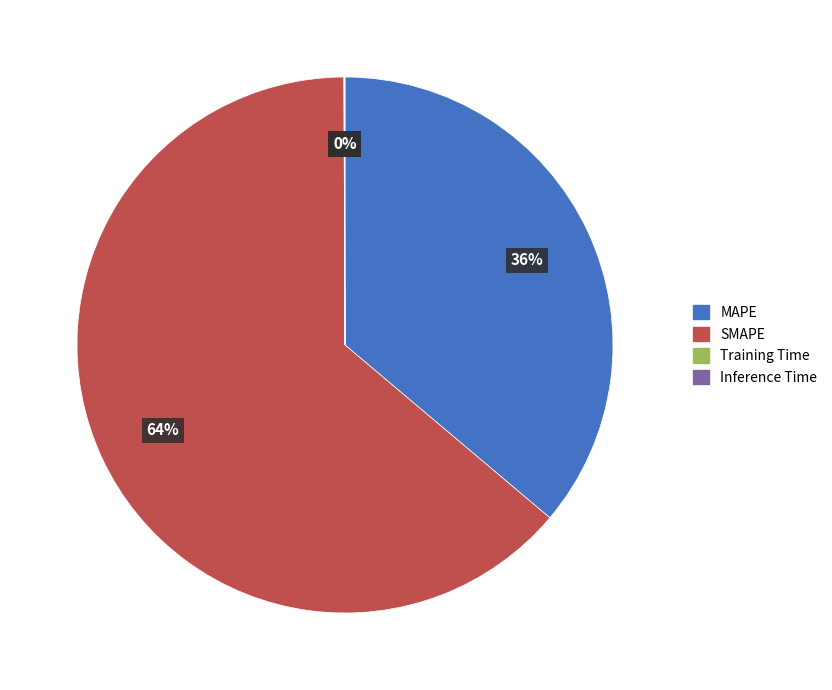

To the nearest percent, what is the difference between the largest and smallest slice percentages?

64%